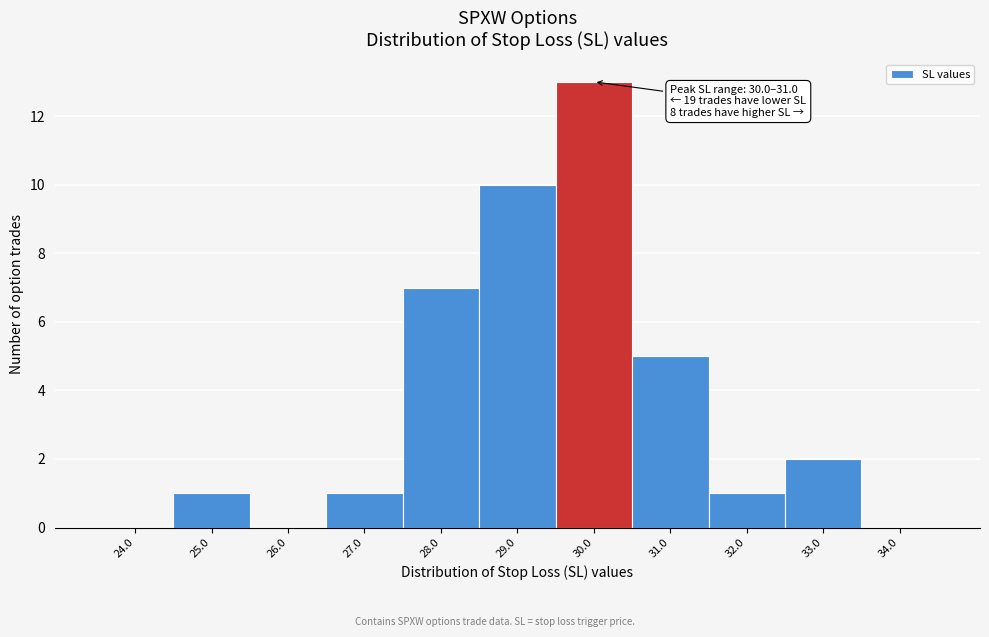

Reading left to right, transcribe all the data shown in this chart.

24.0=0	25.0=1	26.0=0	27.0=1	28.0=7	29.0=10	30.0=13	31.0=5	32.0=1	33.0=2	34.0=0